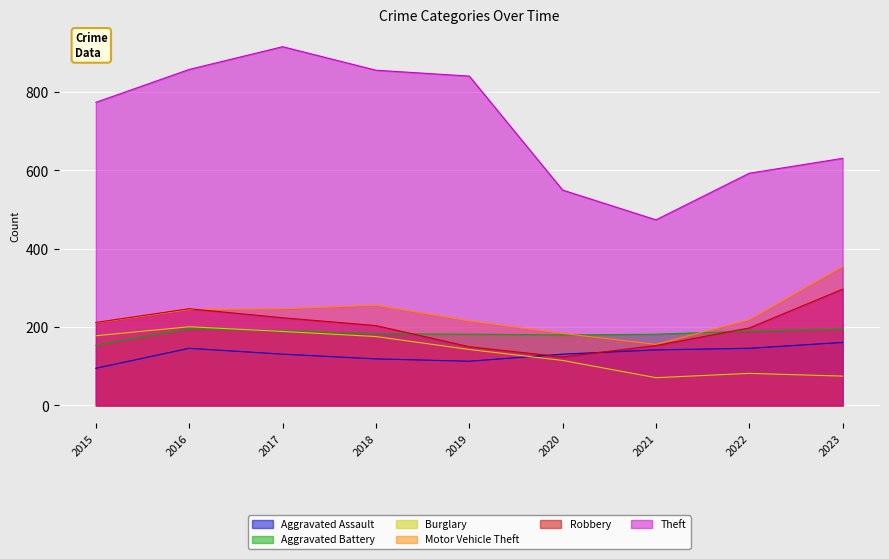

True or false: Burglary has a value of 308 at 2016.

False